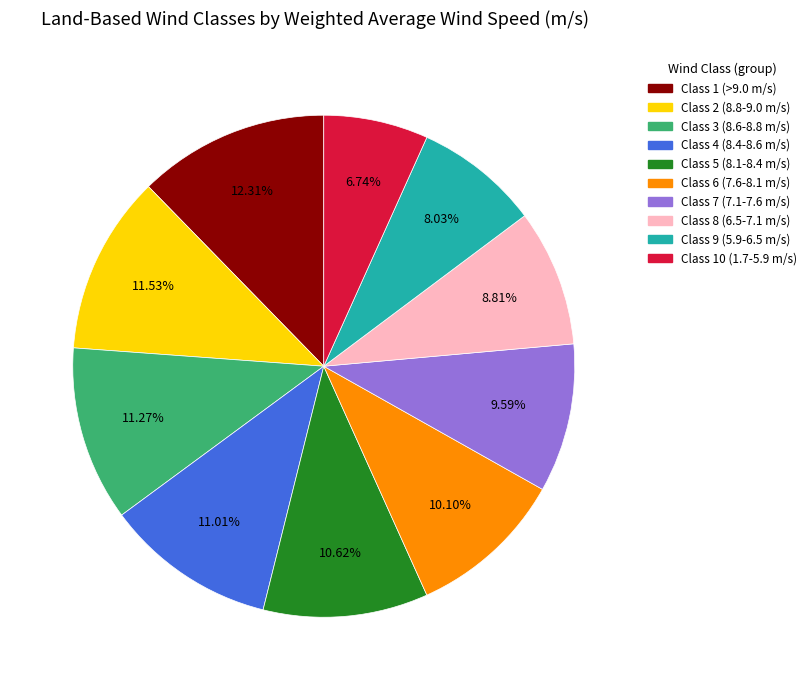

To the nearest percent, what is the difference between the largest and smallest slice percentages?

6%